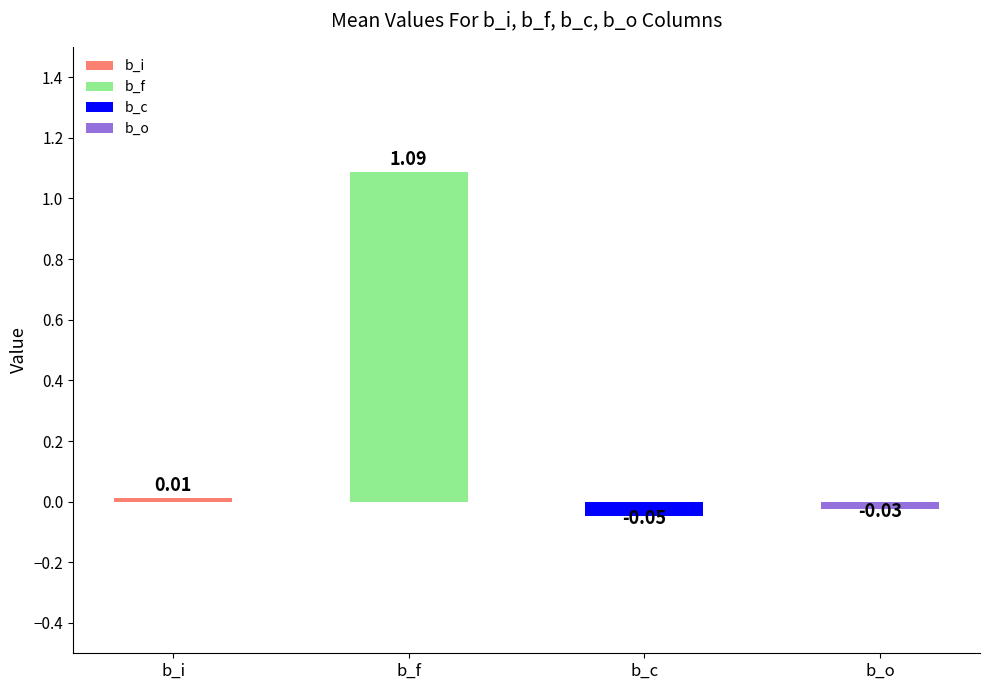

At which label is the value closest to 0?

b_i